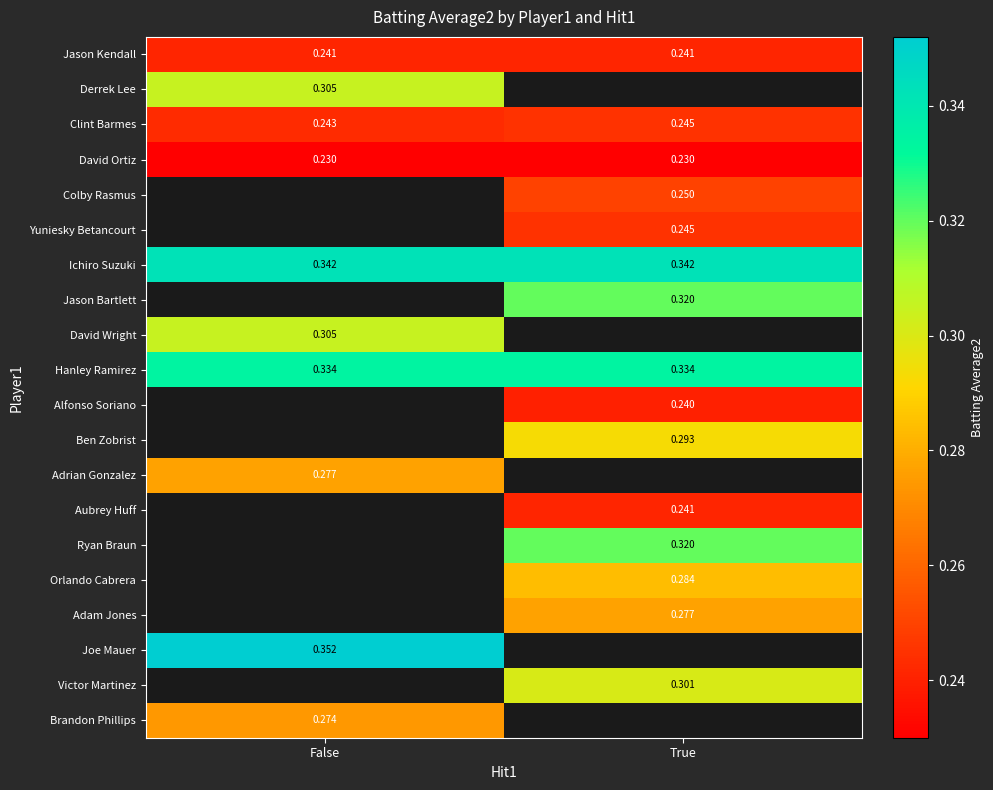

At which label does Clint Barmes reach its minimum?

False